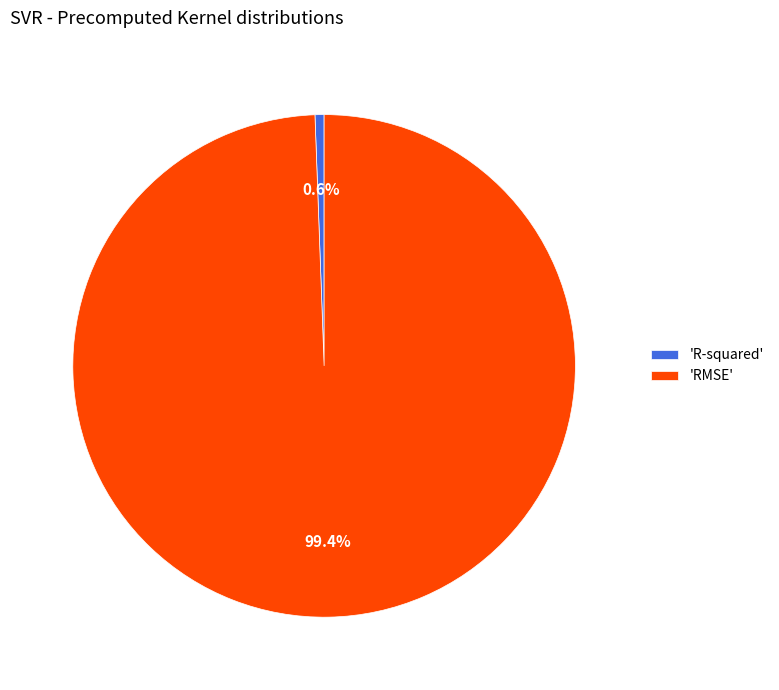

Which slice is the smallest?

'R-squared'